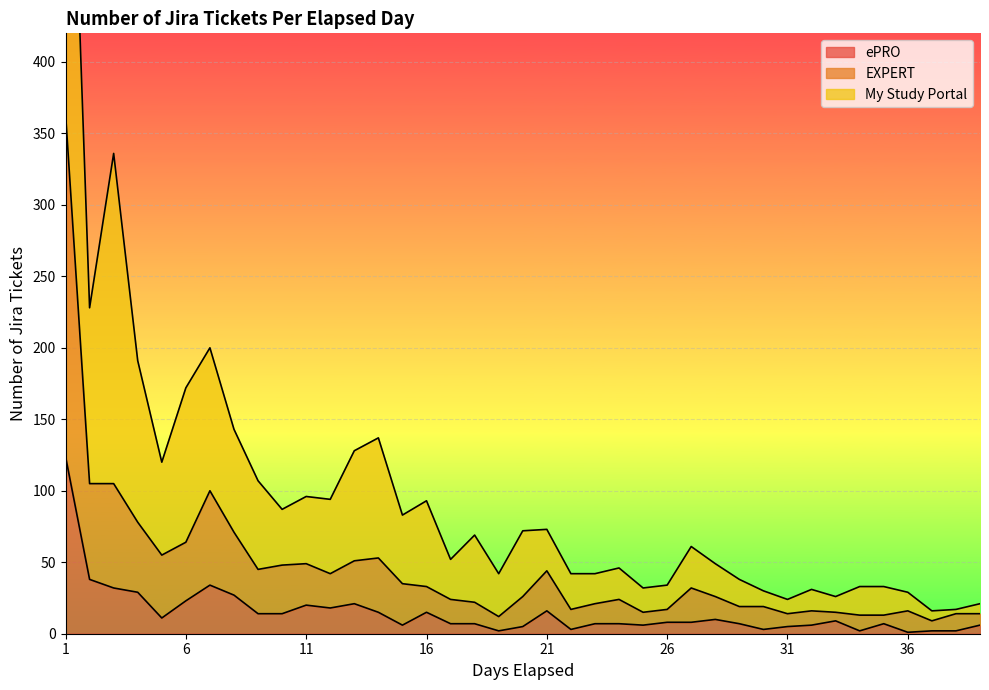

The ePRO series shows 4 at 13. True or false?

False